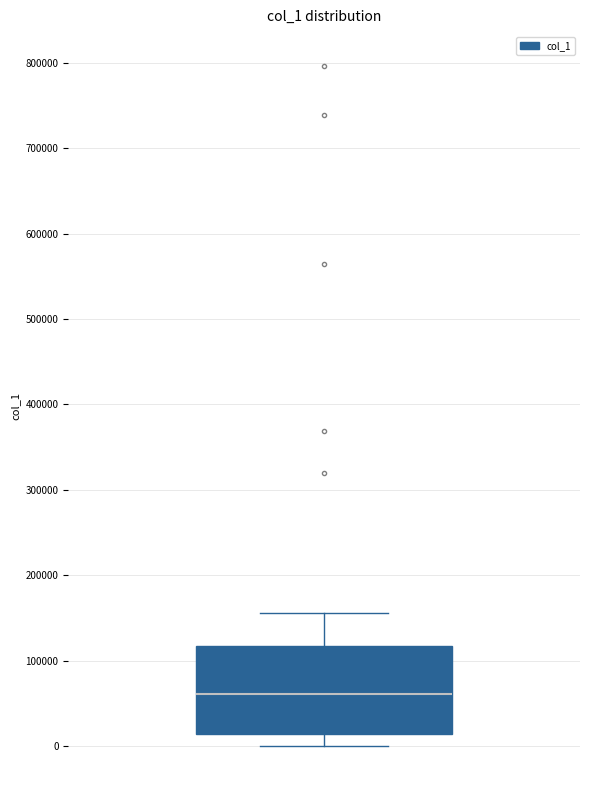

Where does the lower whisker of the box end on the y-axis? The values are not printed on the chart, so give them approximately, as read against the axis.

0